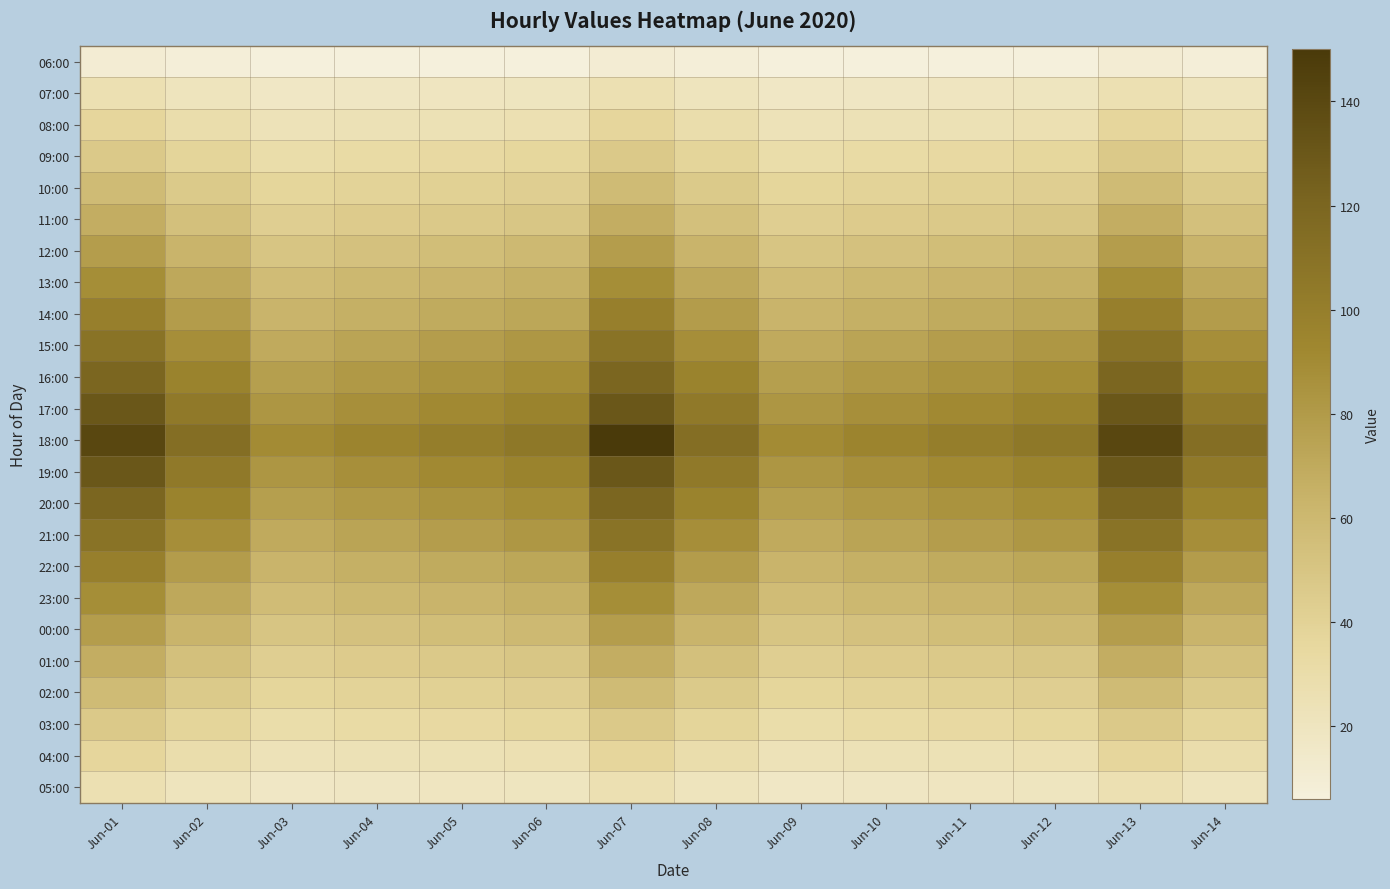

Reading left to right, extract all data points from this chart.

06:00: Jun-01=10.4	Jun-02=8.0	Jun-03=6.0	Jun-04=6.0	Jun-05=6.0	Jun-06=6.0	Jun-07=10.4	Jun-08=8.0	Jun-09=6.0	Jun-10=6.0	Jun-11=6.0	Jun-12=6.0	Jun-13=10.4	Jun-14=8.0
07:00: Jun-01=26.0	Jun-02=21.0	Jun-03=17.0	Jun-04=18.0	Jun-05=19.0	Jun-06=20.0	Jun-07=26.0	Jun-08=21.0	Jun-09=17.0	Jun-10=18.0	Jun-11=19.0	Jun-12=20.0	Jun-13=26.0	Jun-14=21.0
08:00: Jun-01=36.5	Jun-02=29.0	Jun-03=23.0	Jun-04=24.0	Jun-05=25.0	Jun-06=26.0	Jun-07=36.5	Jun-08=29.0	Jun-09=23.0	Jun-10=24.0	Jun-11=25.0	Jun-12=26.0	Jun-13=36.5	Jun-14=29.0
09:00: Jun-01=46.9	Jun-02=38.0	Jun-03=30.0	Jun-04=32.0	Jun-05=34.0	Jun-06=36.0	Jun-07=46.9	Jun-08=38.0	Jun-09=30.0	Jun-10=32.0	Jun-11=34.0	Jun-12=36.0	Jun-13=46.9	Jun-14=38.0
10:00: Jun-01=57.3	Jun-02=46.0	Jun-03=37.0	Jun-04=39.0	Jun-05=41.0	Jun-06=43.0	Jun-07=57.3	Jun-08=46.0	Jun-09=37.0	Jun-10=39.0	Jun-11=41.0	Jun-12=43.0	Jun-13=57.3	Jun-14=46.0
11:00: Jun-01=67.7	Jun-02=54.0	Jun-03=43.0	Jun-04=45.0	Jun-05=47.0	Jun-06=49.0	Jun-07=67.7	Jun-08=54.0	Jun-09=43.0	Jun-10=45.0	Jun-11=47.0	Jun-12=49.0	Jun-13=67.7	Jun-14=54.0
12:00: Jun-01=78.1	Jun-02=63.0	Jun-03=50.0	Jun-04=53.0	Jun-05=56.0	Jun-06=59.0	Jun-07=78.1	Jun-08=63.0	Jun-09=50.0	Jun-10=53.0	Jun-11=56.0	Jun-12=59.0	Jun-13=78.1	Jun-14=63.0
13:00: Jun-01=88.5	Jun-02=71.0	Jun-03=57.0	Jun-04=60.0	Jun-05=63.0	Jun-06=66.0	Jun-07=88.5	Jun-08=71.0	Jun-09=57.0	Jun-10=60.0	Jun-11=63.0	Jun-12=66.0	Jun-13=88.5	Jun-14=71.0
14:00: Jun-01=99.0	Jun-02=79.0	Jun-03=63.0	Jun-04=66.0	Jun-05=69.0	Jun-06=72.0	Jun-07=99.0	Jun-08=79.0	Jun-09=63.0	Jun-10=66.0	Jun-11=69.0	Jun-12=72.0	Jun-13=99.0	Jun-14=79.0
15:00: Jun-01=109.4	Jun-02=88.0	Jun-03=70.0	Jun-04=74.0	Jun-05=78.0	Jun-06=82.0	Jun-07=109.4	Jun-08=88.0	Jun-09=70.0	Jun-10=74.0	Jun-11=78.0	Jun-12=82.0	Jun-13=109.4	Jun-14=88.0
16:00: Jun-01=119.8	Jun-02=96.0	Jun-03=77.0	Jun-04=81.0	Jun-05=85.0	Jun-06=89.0	Jun-07=119.8	Jun-08=96.0	Jun-09=77.0	Jun-10=81.0	Jun-11=85.0	Jun-12=89.0	Jun-13=119.8	Jun-14=96.0
17:00: Jun-01=130.2	Jun-02=104.0	Jun-03=83.0	Jun-04=87.0	Jun-05=91.0	Jun-06=96.0	Jun-07=130.2	Jun-08=104.0	Jun-09=83.0	Jun-10=87.0	Jun-11=91.0	Jun-12=96.0	Jun-13=130.2	Jun-14=104.0
18:00: Jun-01=140.6	Jun-02=113.0	Jun-03=90.0	Jun-04=95.0	Jun-05=100.0	Jun-06=105.0	Jun-07=150.0	Jun-08=113.0	Jun-09=90.0	Jun-10=95.0	Jun-11=100.0	Jun-12=105.0	Jun-13=140.6	Jun-14=113.0
19:00: Jun-01=130.2	Jun-02=104.0	Jun-03=83.0	Jun-04=87.0	Jun-05=91.0	Jun-06=96.0	Jun-07=130.2	Jun-08=104.0	Jun-09=83.0	Jun-10=87.0	Jun-11=91.0	Jun-12=96.0	Jun-13=130.2	Jun-14=104.0
20:00: Jun-01=119.8	Jun-02=96.0	Jun-03=77.0	Jun-04=81.0	Jun-05=85.0	Jun-06=89.0	Jun-07=119.8	Jun-08=96.0	Jun-09=77.0	Jun-10=81.0	Jun-11=85.0	Jun-12=89.0	Jun-13=119.8	Jun-14=96.0
21:00: Jun-01=109.4	Jun-02=88.0	Jun-03=70.0	Jun-04=74.0	Jun-05=78.0	Jun-06=82.0	Jun-07=109.4	Jun-08=88.0	Jun-09=70.0	Jun-10=74.0	Jun-11=78.0	Jun-12=82.0	Jun-13=109.4	Jun-14=88.0
22:00: Jun-01=99.0	Jun-02=79.0	Jun-03=63.0	Jun-04=66.0	Jun-05=69.0	Jun-06=72.0	Jun-07=99.0	Jun-08=79.0	Jun-09=63.0	Jun-10=66.0	Jun-11=69.0	Jun-12=72.0	Jun-13=99.0	Jun-14=79.0
23:00: Jun-01=88.5	Jun-02=71.0	Jun-03=57.0	Jun-04=60.0	Jun-05=63.0	Jun-06=66.0	Jun-07=88.5	Jun-08=71.0	Jun-09=57.0	Jun-10=60.0	Jun-11=63.0	Jun-12=66.0	Jun-13=88.5	Jun-14=71.0
00:00: Jun-01=78.1	Jun-02=63.0	Jun-03=50.0	Jun-04=53.0	Jun-05=56.0	Jun-06=59.0	Jun-07=78.1	Jun-08=63.0	Jun-09=50.0	Jun-10=53.0	Jun-11=56.0	Jun-12=59.0	Jun-13=78.1	Jun-14=63.0
01:00: Jun-01=67.7	Jun-02=54.0	Jun-03=43.0	Jun-04=45.0	Jun-05=47.0	Jun-06=49.0	Jun-07=67.7	Jun-08=54.0	Jun-09=43.0	Jun-10=45.0	Jun-11=47.0	Jun-12=49.0	Jun-13=67.7	Jun-14=54.0
02:00: Jun-01=57.3	Jun-02=46.0	Jun-03=37.0	Jun-04=39.0	Jun-05=41.0	Jun-06=43.0	Jun-07=57.3	Jun-08=46.0	Jun-09=37.0	Jun-10=39.0	Jun-11=41.0	Jun-12=43.0	Jun-13=57.3	Jun-14=46.0
03:00: Jun-01=46.9	Jun-02=38.0	Jun-03=30.0	Jun-04=32.0	Jun-05=34.0	Jun-06=36.0	Jun-07=46.9	Jun-08=38.0	Jun-09=30.0	Jun-10=32.0	Jun-11=34.0	Jun-12=36.0	Jun-13=46.9	Jun-14=38.0
04:00: Jun-01=36.5	Jun-02=29.0	Jun-03=23.0	Jun-04=24.0	Jun-05=25.0	Jun-06=26.0	Jun-07=36.5	Jun-08=29.0	Jun-09=23.0	Jun-10=24.0	Jun-11=25.0	Jun-12=26.0	Jun-13=36.5	Jun-14=29.0
05:00: Jun-01=26.0	Jun-02=21.0	Jun-03=17.0	Jun-04=18.0	Jun-05=19.0	Jun-06=20.0	Jun-07=26.0	Jun-08=21.0	Jun-09=17.0	Jun-10=18.0	Jun-11=19.0	Jun-12=20.0	Jun-13=26.0	Jun-14=21.0